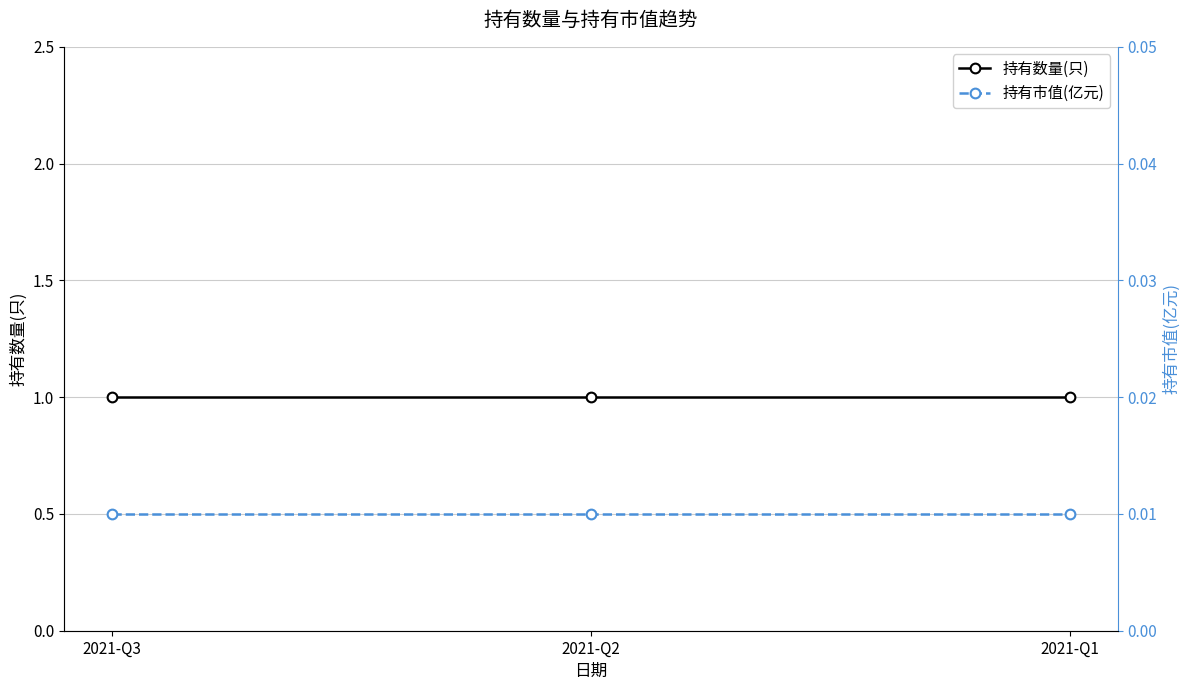

At how many categories does at least one series exceed 0?

3